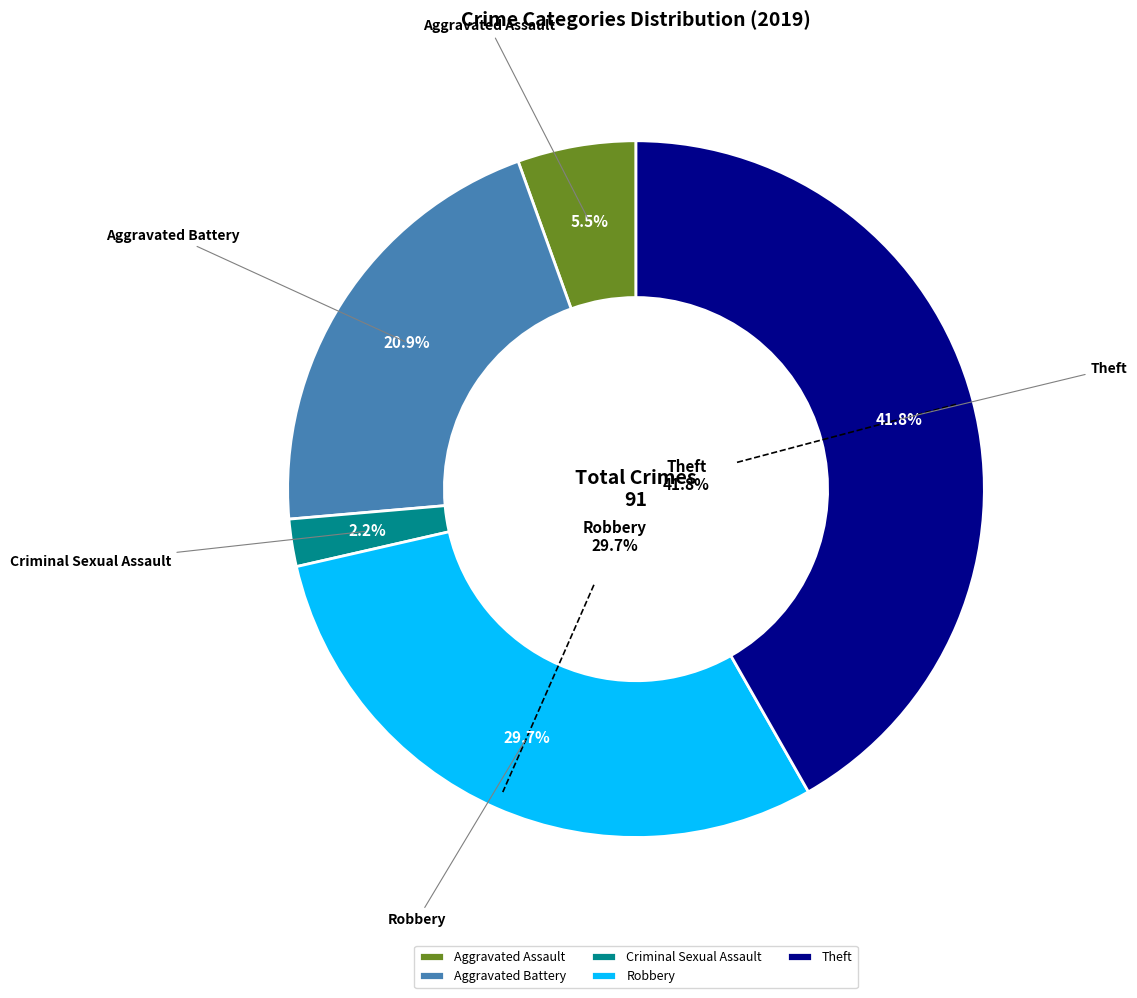

What is the ratio of the value at Aggravated Battery to the value at Aggravated Assault?

3.8